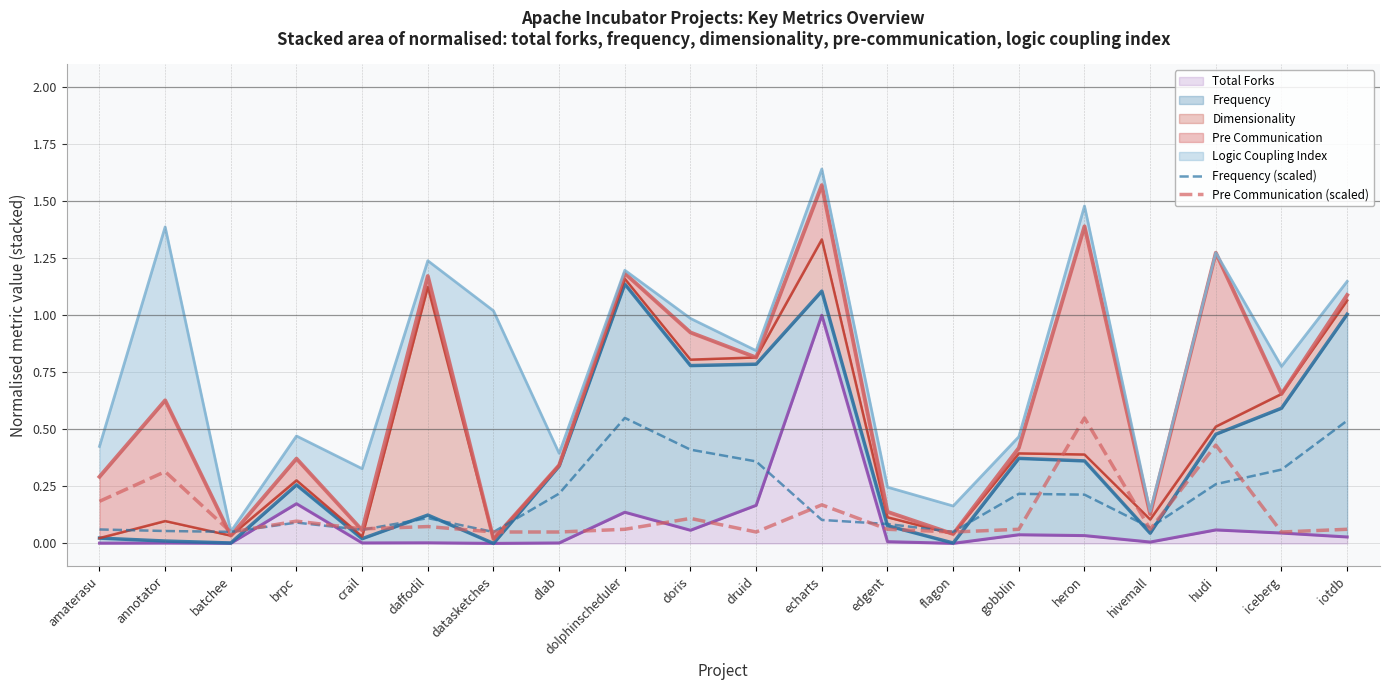

What is the difference between the maximum and second lowest values in the Pre Communication (scaled) series?

0.5